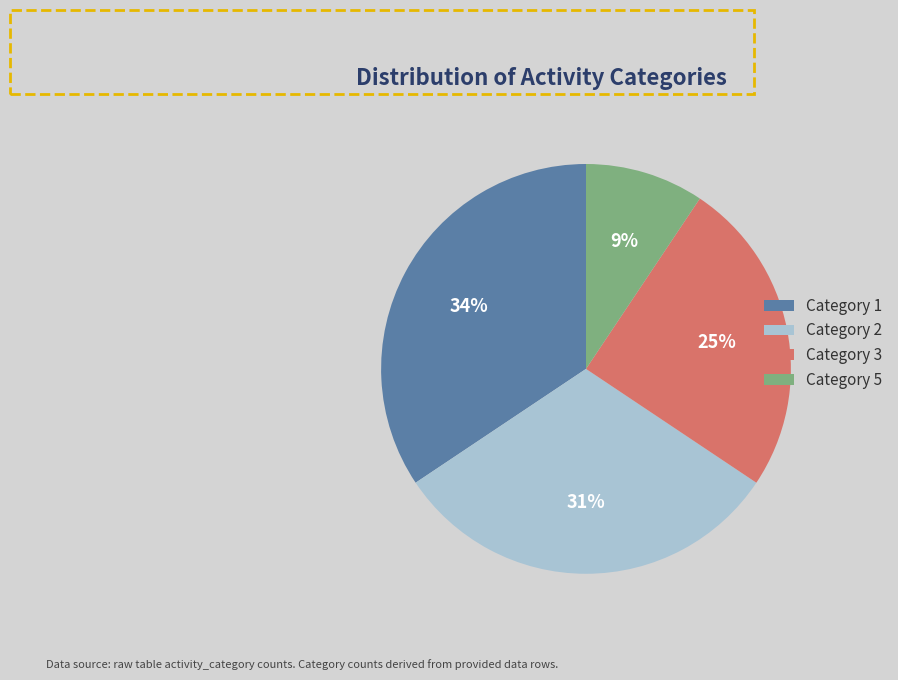

How many slices are in this pie chart?

4